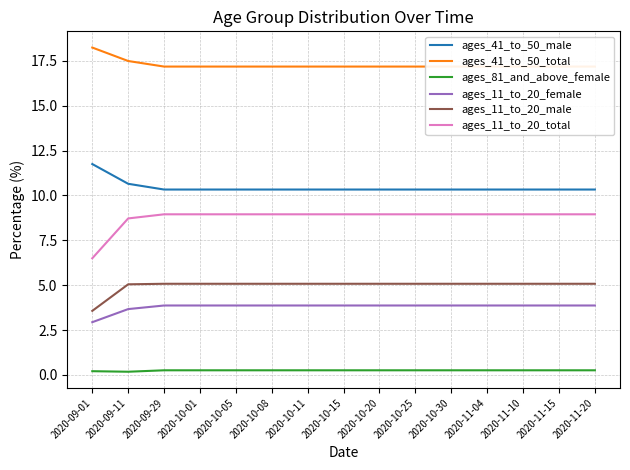

What position from the right is 2020-10-01?

12